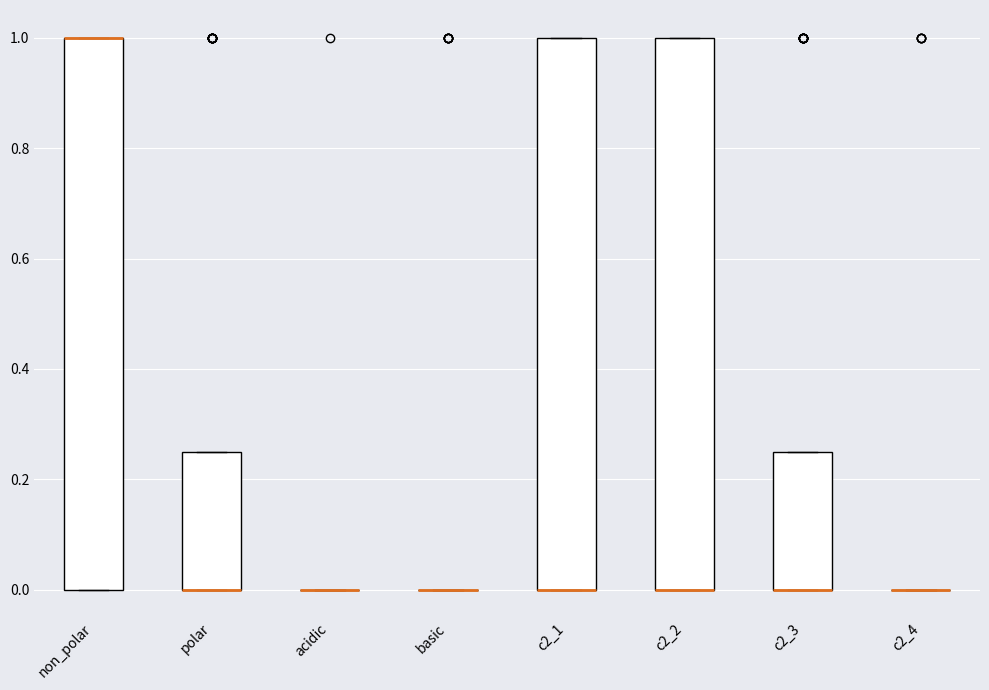

Reading left to right, read every box against the y-axis: the position of its median line, the range the box covers, and the ends of its whiskers. The values are not printed on the chart, so give them approximately, as read against the axis.

non_polar: median 1.00 (drawn on the box's upper edge), box 0.00 to 1.00, whiskers 0.00 to 1.00
polar: median 0.00 (drawn on the box's lower edge), box 0.00 to 0.26, whiskers 0.00 to 0.26
acidic: box collapsed to a line at 0.00, whiskers 0.00 to 0.00
basic: box collapsed to a line at 0.00, whiskers 0.00 to 0.00
c2_1: median 0.00 (drawn on the box's lower edge), box 0.00 to 1.00, whiskers 0.00 to 1.00
c2_2: median 0.00 (drawn on the box's lower edge), box 0.00 to 1.00, whiskers 0.00 to 1.00
c2_3: median 0.00 (drawn on the box's lower edge), box 0.00 to 0.26, whiskers 0.00 to 0.26
c2_4: box collapsed to a line at 0.00, whiskers 0.00 to 0.00